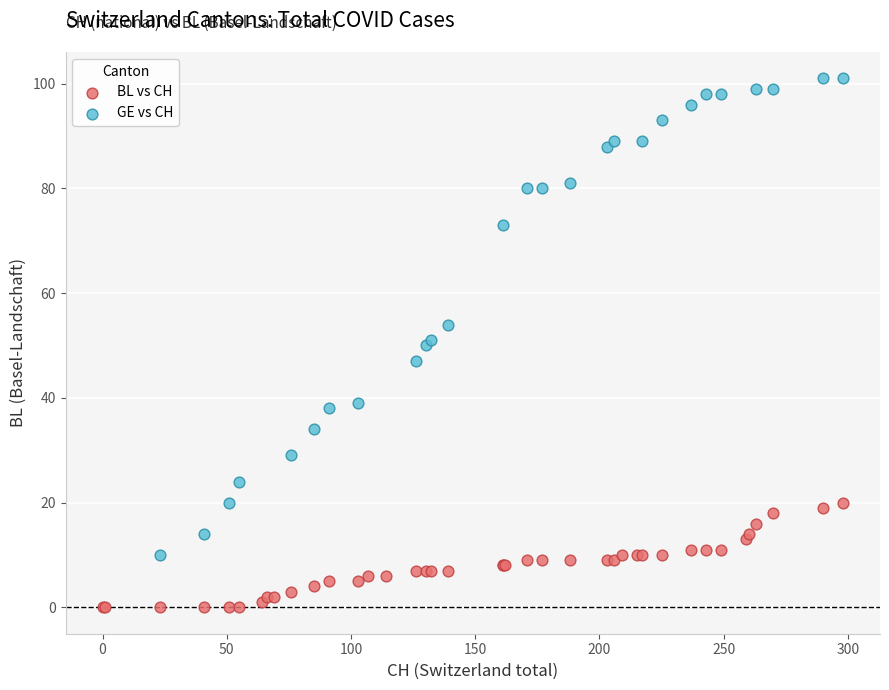

Which series has the largest Y range (max minus min)?

GE vs CH